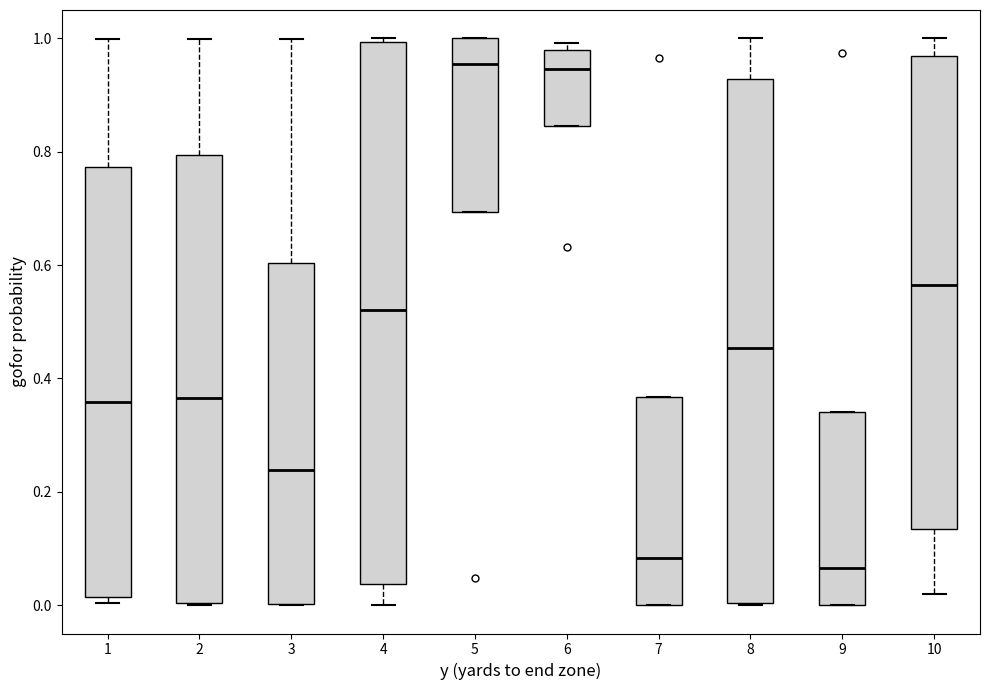

Where is the upper edge of the box at x = 1 on the y-axis? The values are not printed on the chart, so give them approximately, as read against the axis.

0.78